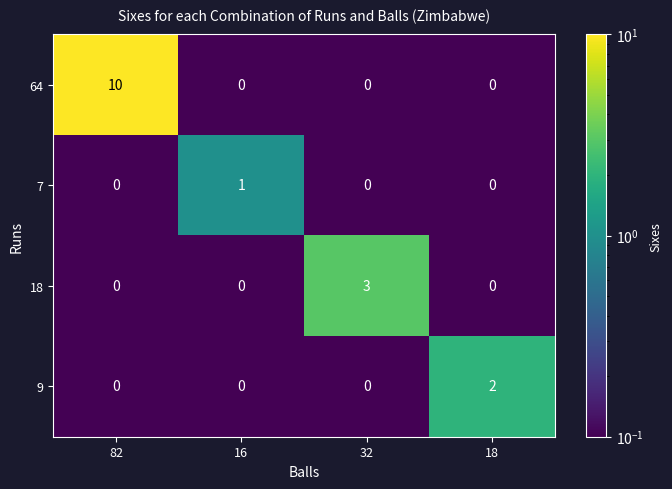

Rank the series by their maximum value, from highest to lowest.

64, 18, 9, 7